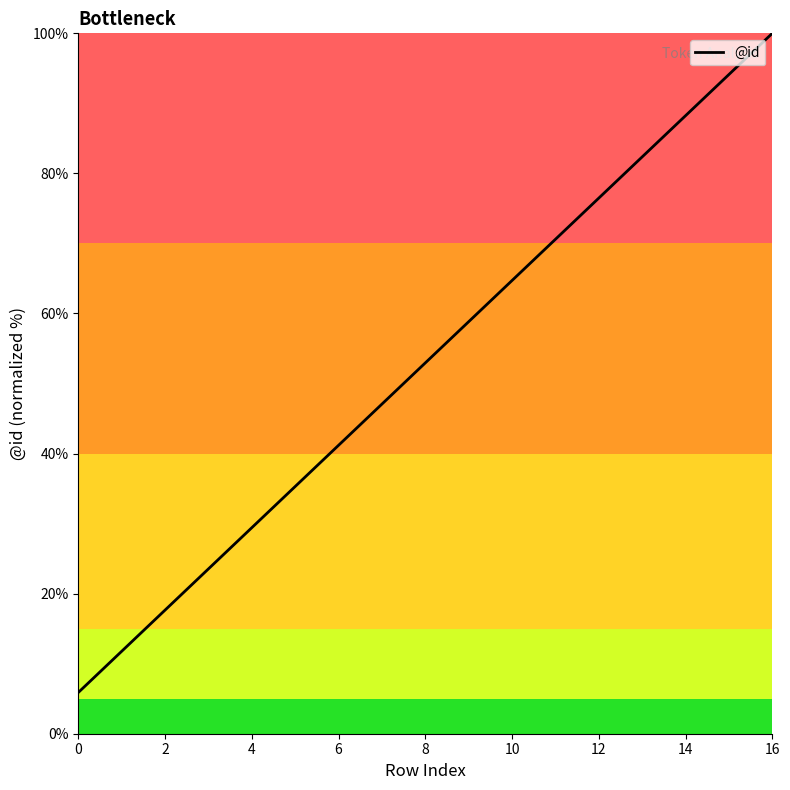

Is this an area chart (filled region under the line)?

No